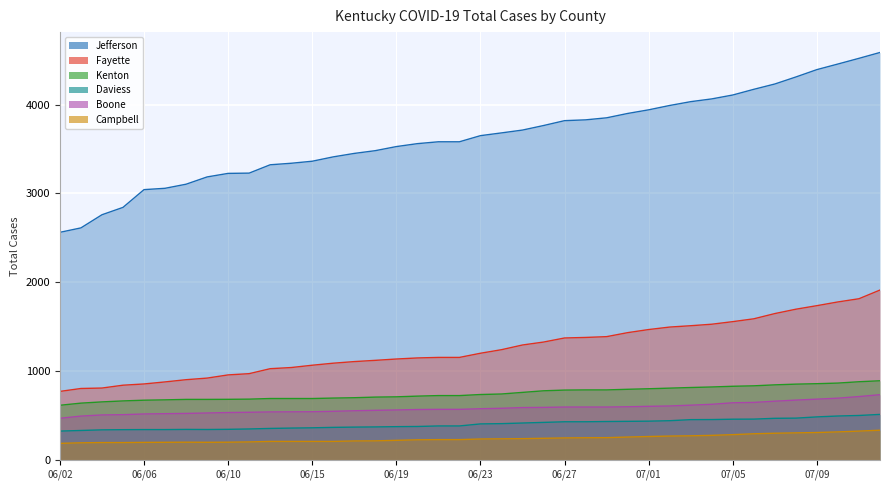

Reading left to right, extract all data points from this chart.

Fayette: 06/02=770	06/03=803	06/04=808	06/05=840	06/06=854	06/07=877	06/08=902	06/09=920	06/10=956	06/11=970	06/13=1026	06/14=1039	06/15=1065	06/16=1088	06/17=1106	06/18=1120	06/19=1135	06/20=1147	06/21=1153	06/22=1153	06/23=1200	06/24=1240	06/25=1293	06/26=1326	06/27=1372	06/28=1378	06/29=1387	06/30=1432	07/01=1467	07/02=1495	07/03=1510	07/04=1527	07/05=1556	07/06=1588	07/07=1647	07/08=1696	07/09=1736	07/10=1778	07/11=1814	07/13=1912
Jefferson: 06/02=2562	06/03=2612	06/04=2760	06/05=2843	06/06=3043	06/07=3058	06/08=3104	06/09=3186	06/10=3226	06/11=3229	06/13=3323	06/14=3340	06/15=3363	06/16=3412	06/17=3451	06/18=3482	06/19=3528	06/20=3561	06/21=3582	06/22=3582	06/23=3651	06/24=3682	06/25=3714	06/26=3765	06/27=3820	06/28=3829	06/29=3852	06/30=3901	07/01=3942	07/02=3991	07/03=4034	07/04=4065	07/05=4109	07/06=4173	07/07=4233	07/08=4312	07/09=4395	07/10=4458	07/11=4522	07/13=4588
Boone: 06/02=467	06/03=492	06/04=505	06/05=508	06/06=516	06/07=519	06/08=522	06/09=527	06/10=532	06/11=535	06/13=539	06/14=540	06/15=541	06/16=546	06/17=552	06/18=557	06/19=561	06/20=566	06/21=568	06/22=568	06/23=575	06/24=580	06/25=588	06/26=590	06/27=594	06/28=594	06/29=594	06/30=597	07/01=602	07/02=606	07/03=615	07/04=625	07/05=642	07/06=646	07/07=660	07/08=672	07/09=683	07/10=694	07/11=712	07/13=733
Kenton: 06/02=614	06/03=638	06/04=652	06/05=663	06/06=671	06/07=675	06/08=680	06/09=680	06/10=681	06/11=683	06/13=690	06/14=690	06/15=690	06/16=695	06/17=699	06/18=706	06/19=709	06/20=717	06/21=723	06/22=723	06/23=735	06/24=741	06/25=759	06/26=777	06/27=785	06/28=787	06/29=787	06/30=794	07/01=800	07/02=807	07/03=814	07/04=820	07/05=828	07/06=833	07/07=844	07/08=852	07/09=857	07/10=864	07/11=879	07/13=890
Campbell: 06/02=185	06/03=191	06/04=194	06/05=194	06/06=196	06/07=197	06/08=198	06/09=197	06/10=198	06/11=201	06/13=207	06/14=207	06/15=207	06/16=207	06/17=212	06/18=213	06/19=219	06/20=225	06/21=227	06/22=227	06/23=234	06/24=236	06/25=238	06/26=242	06/27=246	06/28=248	06/29=249	06/30=256	07/01=262	07/02=267	07/03=270	07/04=275	07/05=283	07/06=293	07/07=299	07/08=303	07/09=307	07/10=314	07/11=323	07/13=333
Daviess: 06/02=323	06/03=330	06/04=337	06/05=339	06/06=340	06/07=340	06/08=342	06/09=341	06/10=343	06/11=347	06/13=353	06/14=357	06/15=360	06/16=365	06/17=368	06/18=370	06/19=373	06/20=375	06/21=381	06/22=381	06/23=404	06/24=407	06/25=414	06/26=421	06/27=428	06/28=428	06/29=431	06/30=433	07/01=435	07/02=440	07/03=452	07/04=453	07/05=457	07/06=458	07/07=467	07/08=469	07/09=483	07/10=493	07/11=499	07/13=511